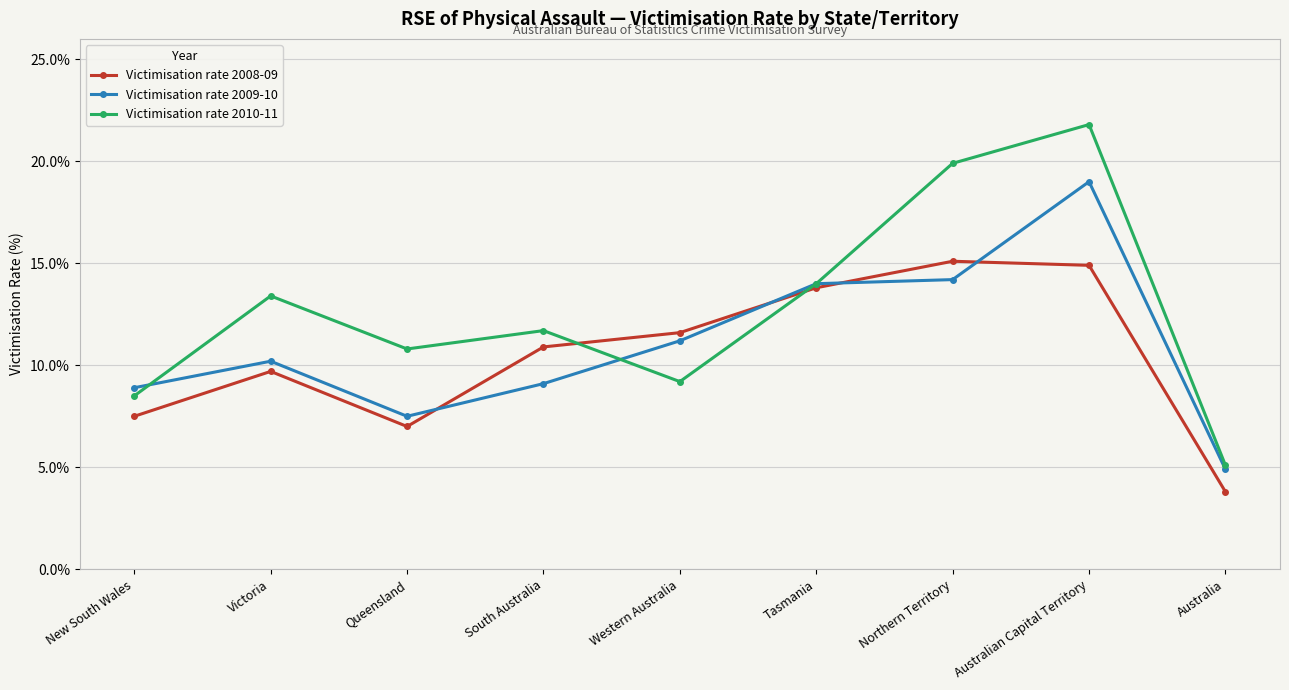

Is the value of Victimisation rate 2009-10 at Queensland greater than the value of Victimisation rate 2010-11 at Queensland?

No